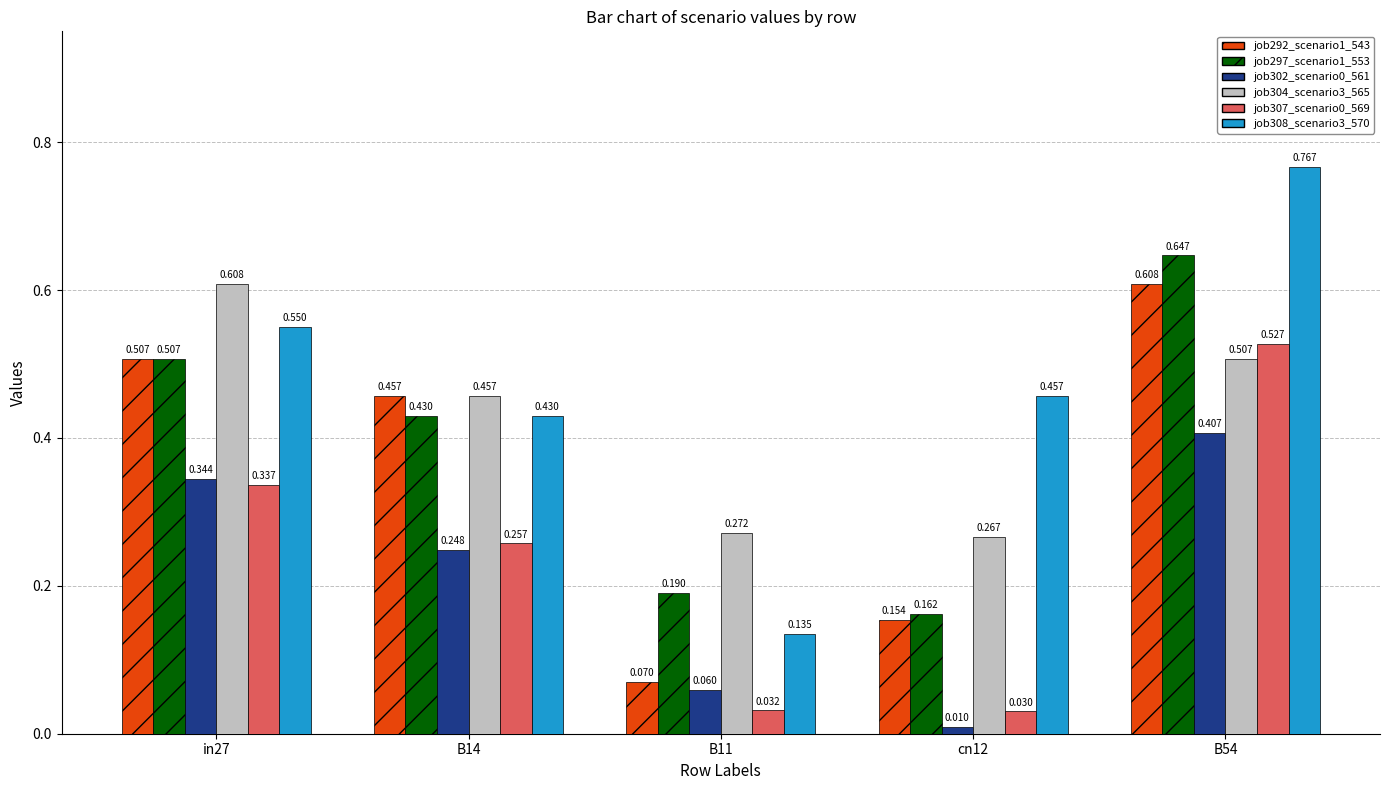

Is the value of job304_scenario3_565 at B11 greater than the value of job292_scenario1_543 at B54?

No